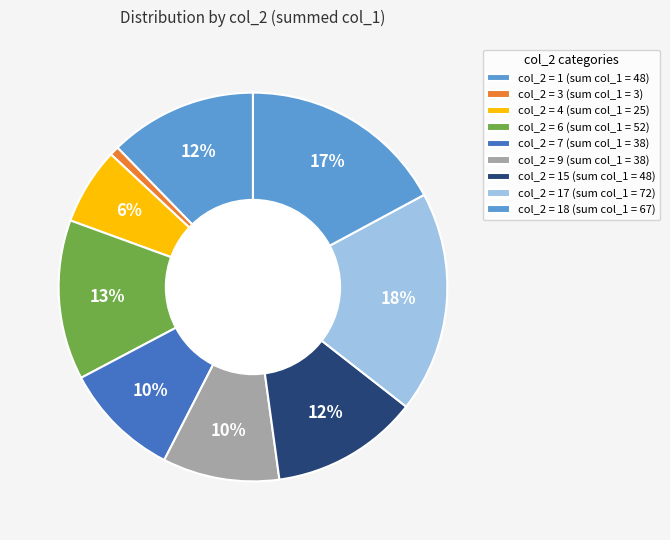

Count the number of slices in the pie.

9